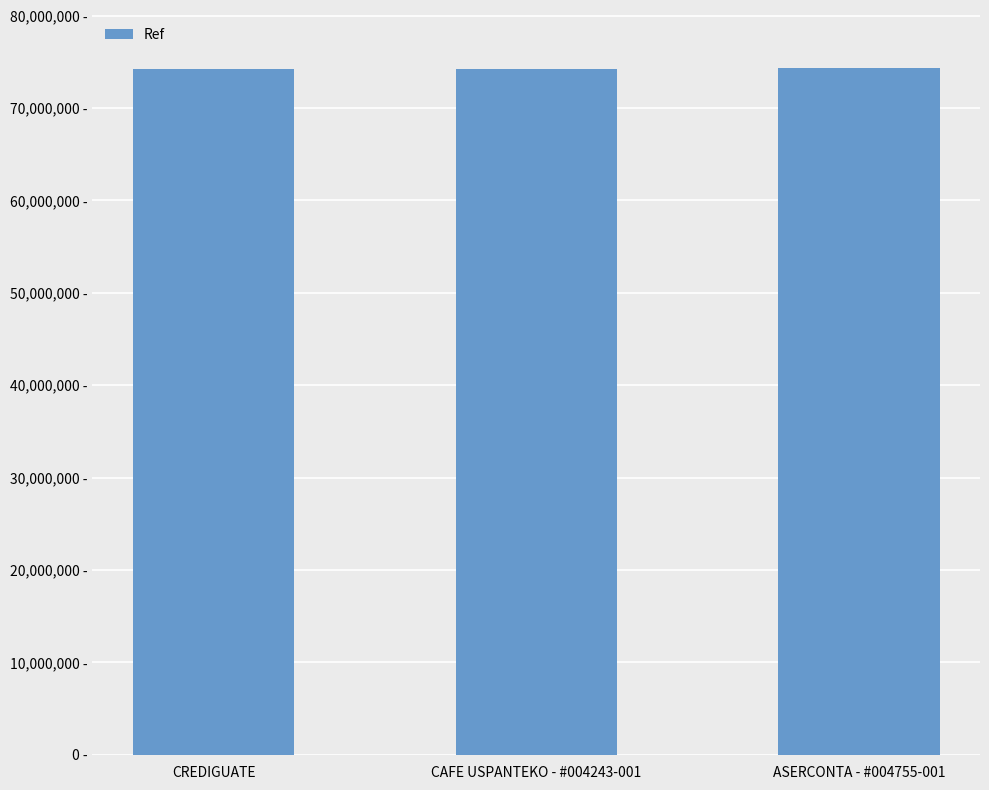

Are the bars grouped side by side (vs. stacked)?

No